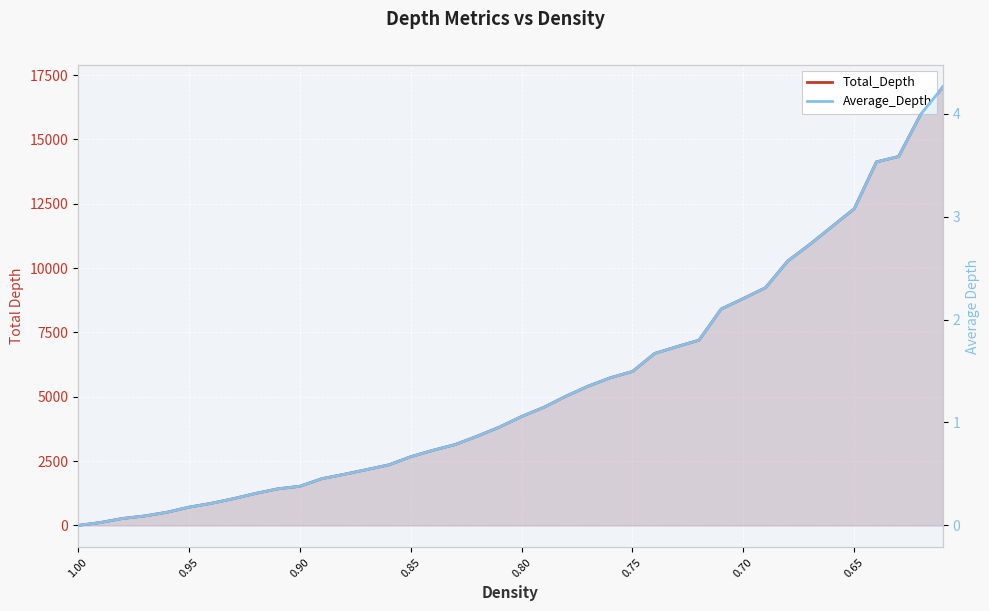

What is the maximum value shown in the chart?

17038.0